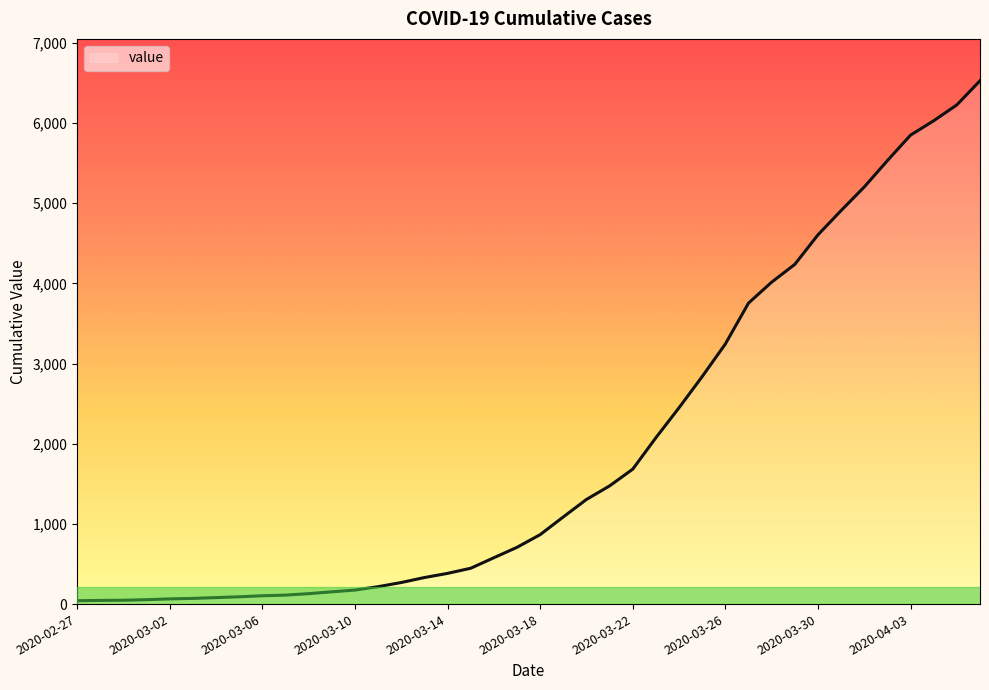

What is the maximum value shown in the chart?

6527